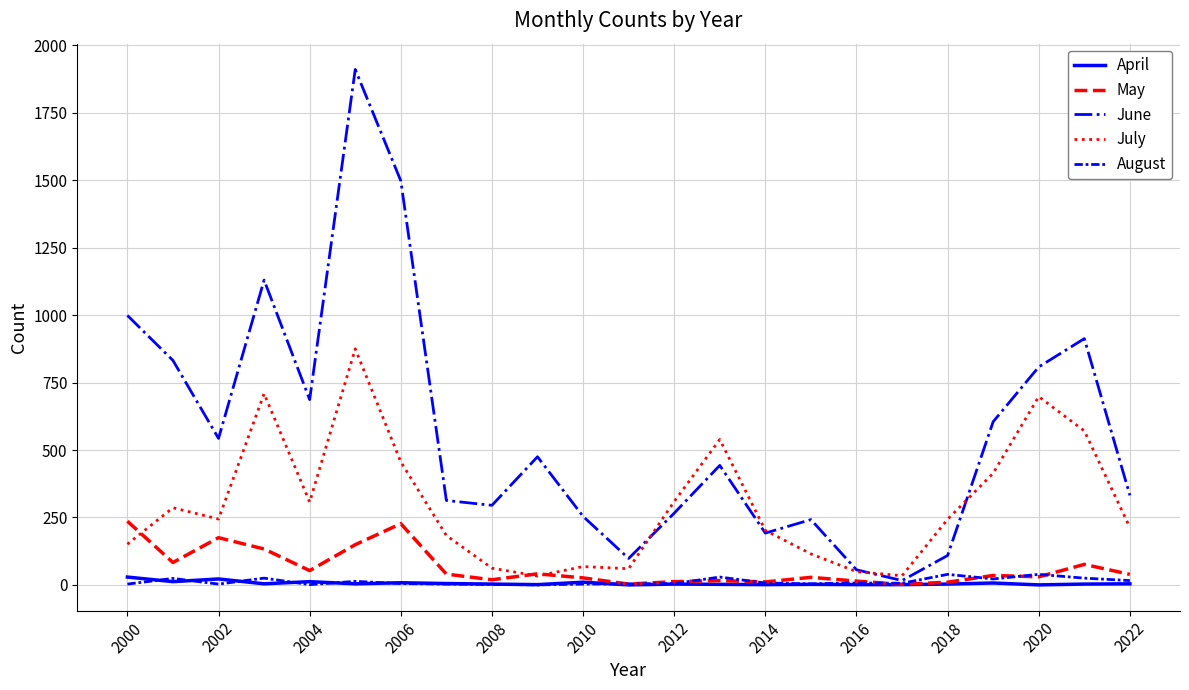

What is the difference between the maximum and minimum values in the August series?

39